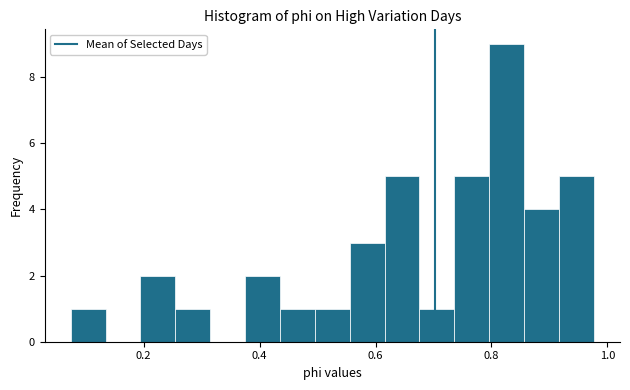

Around what value on the x-axis is the tallest bar? Give the approximate position of its centre, as read against the axis.

0.82